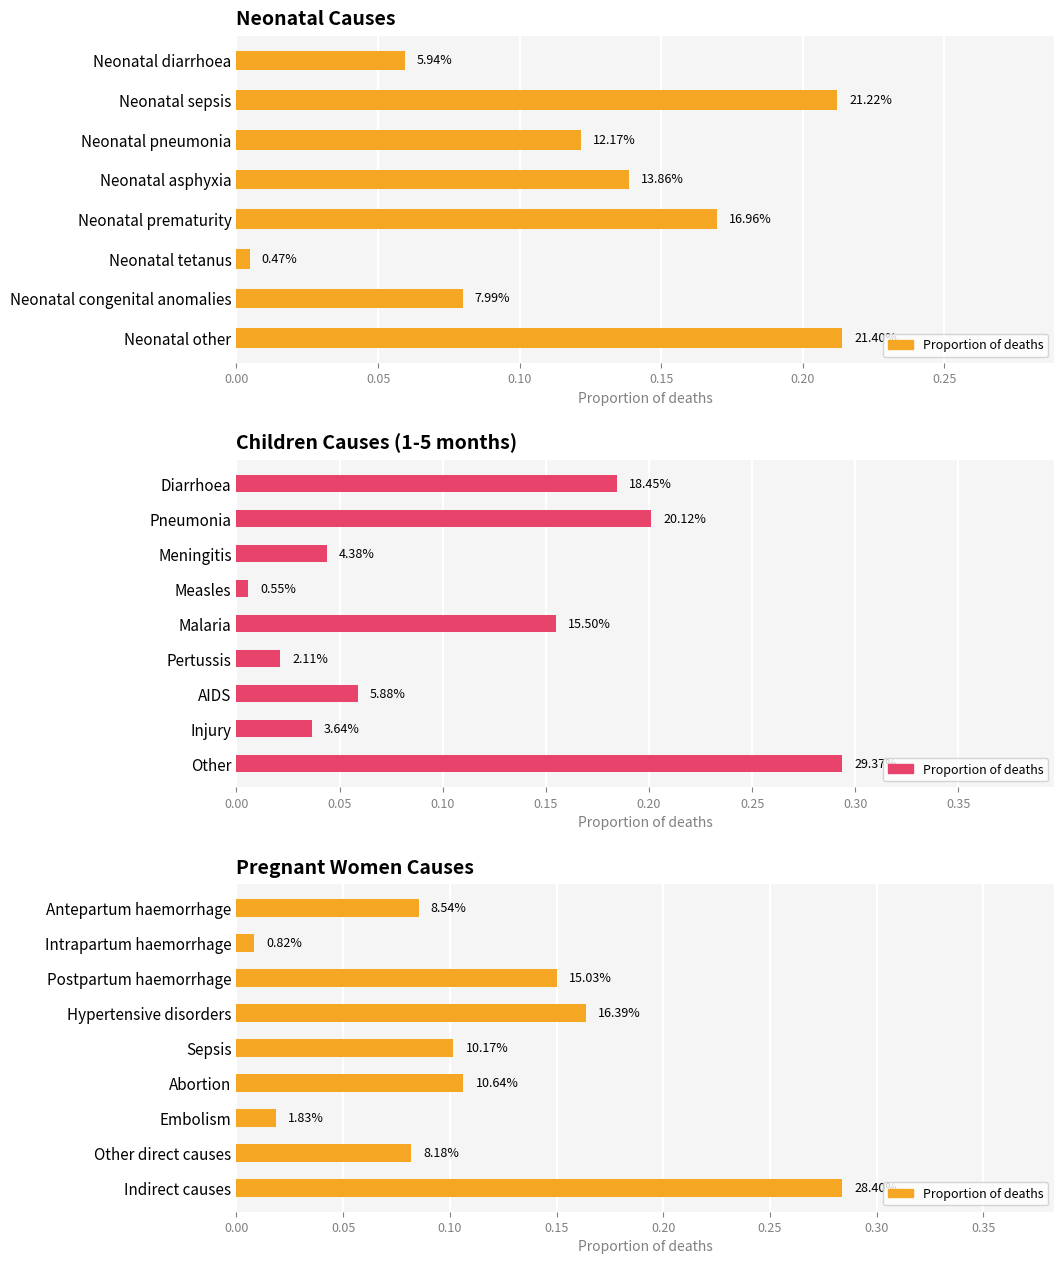

What is the sum of the values at Sepsis and Abortion?

0.2